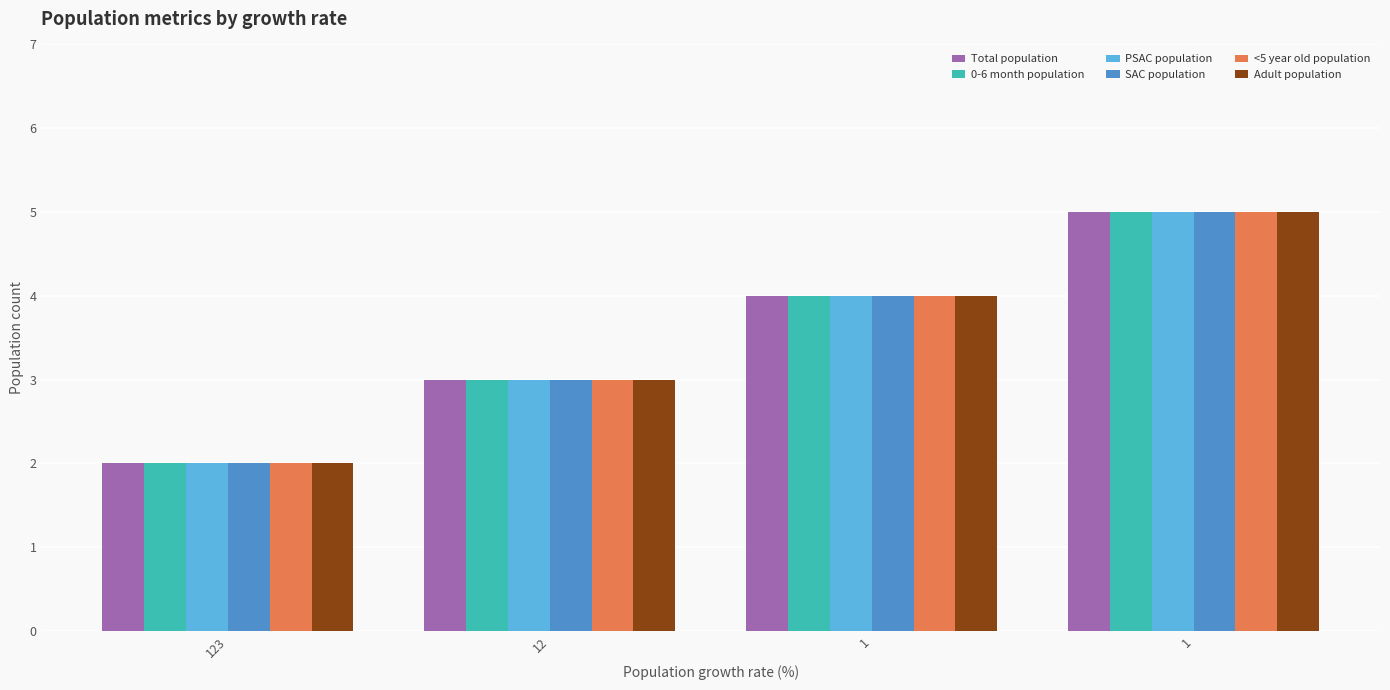

Reading left to right, list all the values displayed in this chart.

Total population: 2	3	4	5
0-6 month population: 2	3	4	5
PSAC population: 2	3	4	5
SAC population: 2	3	4	5
<5 year old population: 2	3	4	5
Adult population: 2	3	4	5